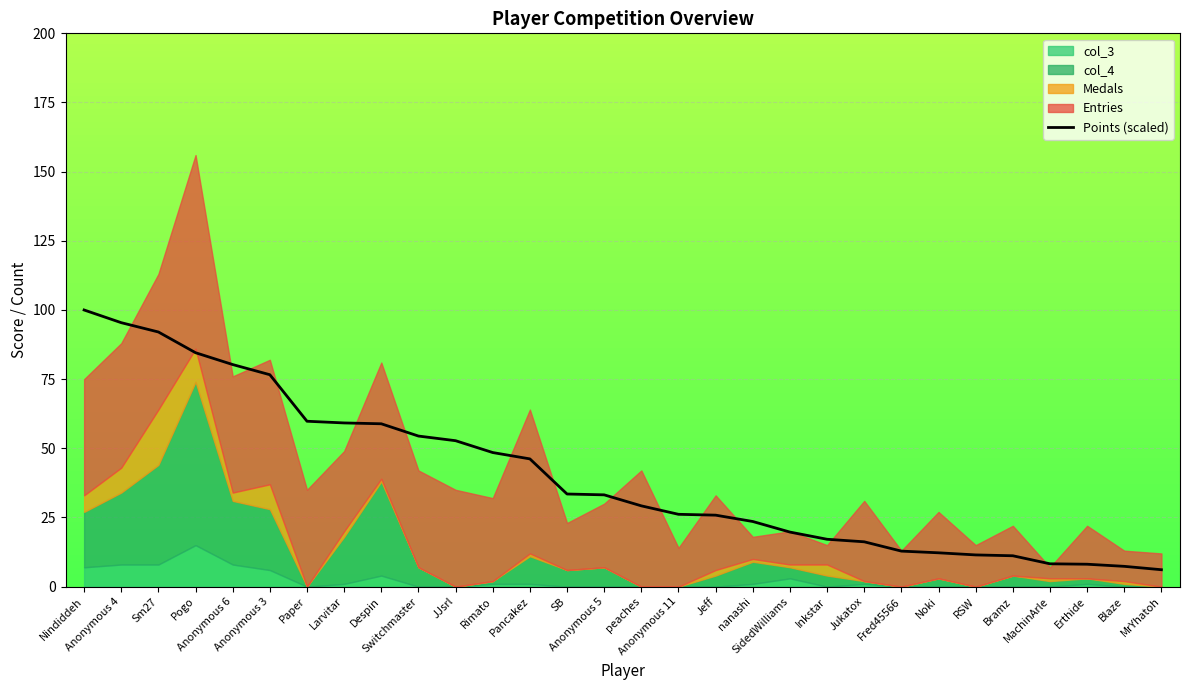

Which has a higher value, Anonymous 6 or Erthide?

Anonymous 6